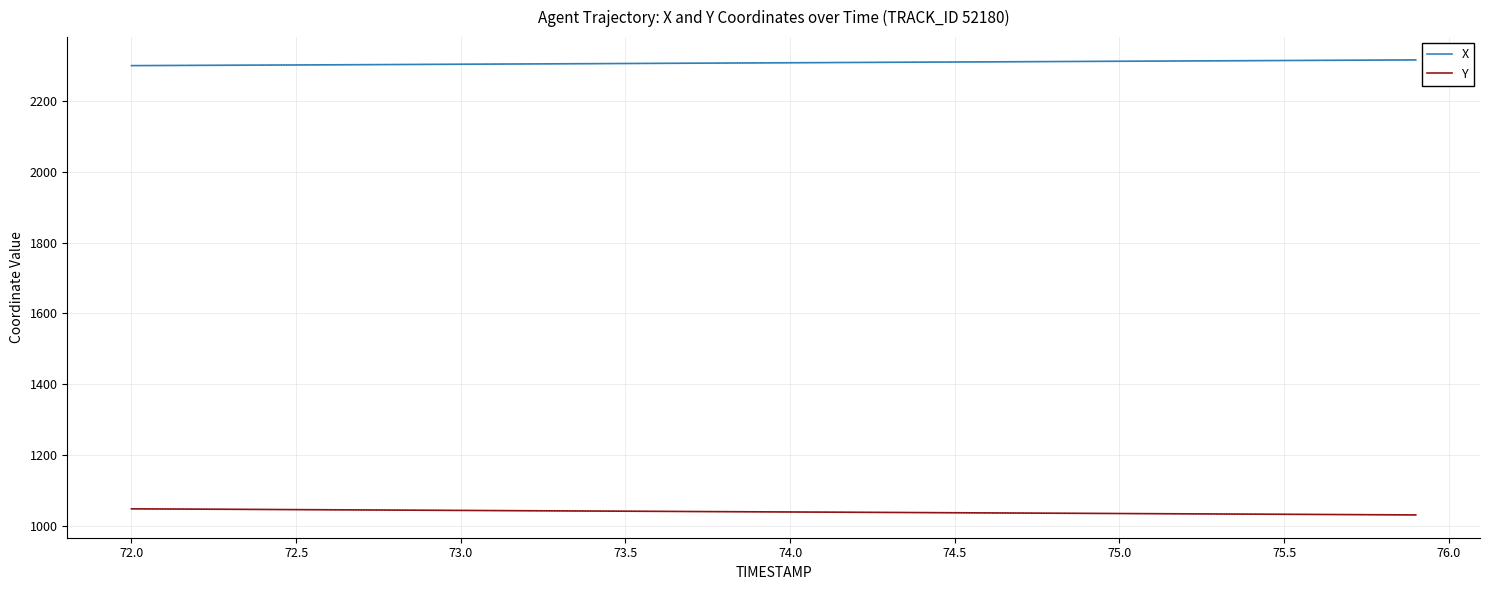

The value of X at 73.0 is 3446.8. True or false?

False